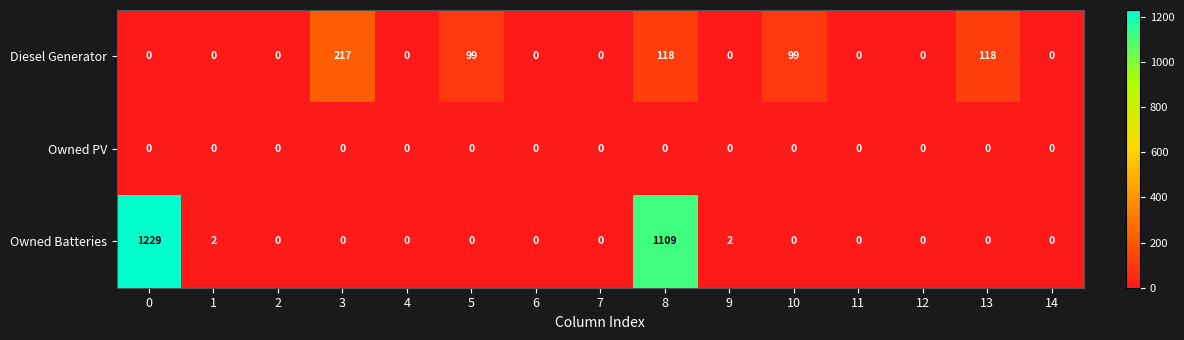

Is it true that Owned Batteries equals 2 at 9?

True